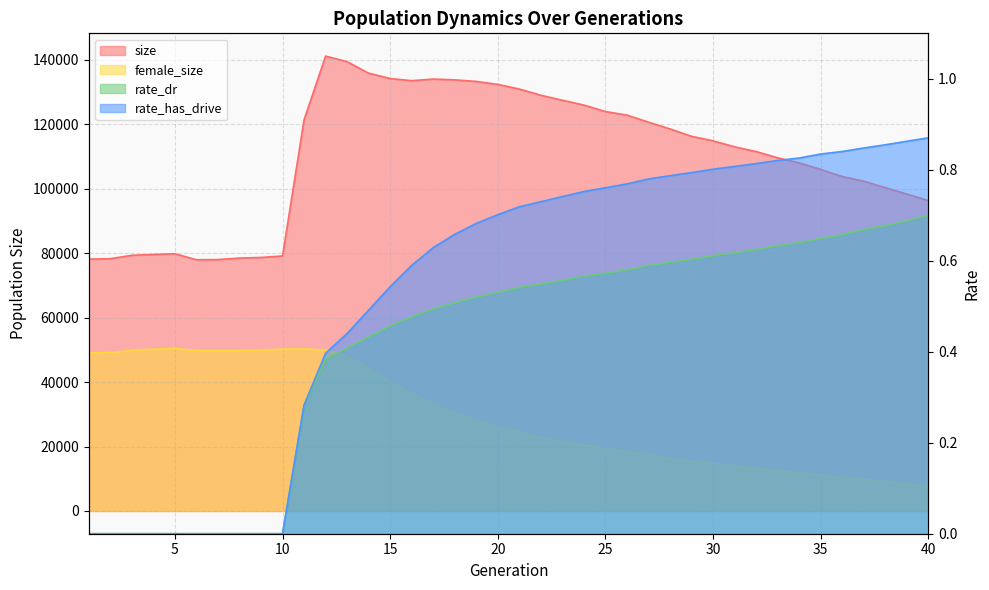

Where is female_size nearest to the value 29102?

19